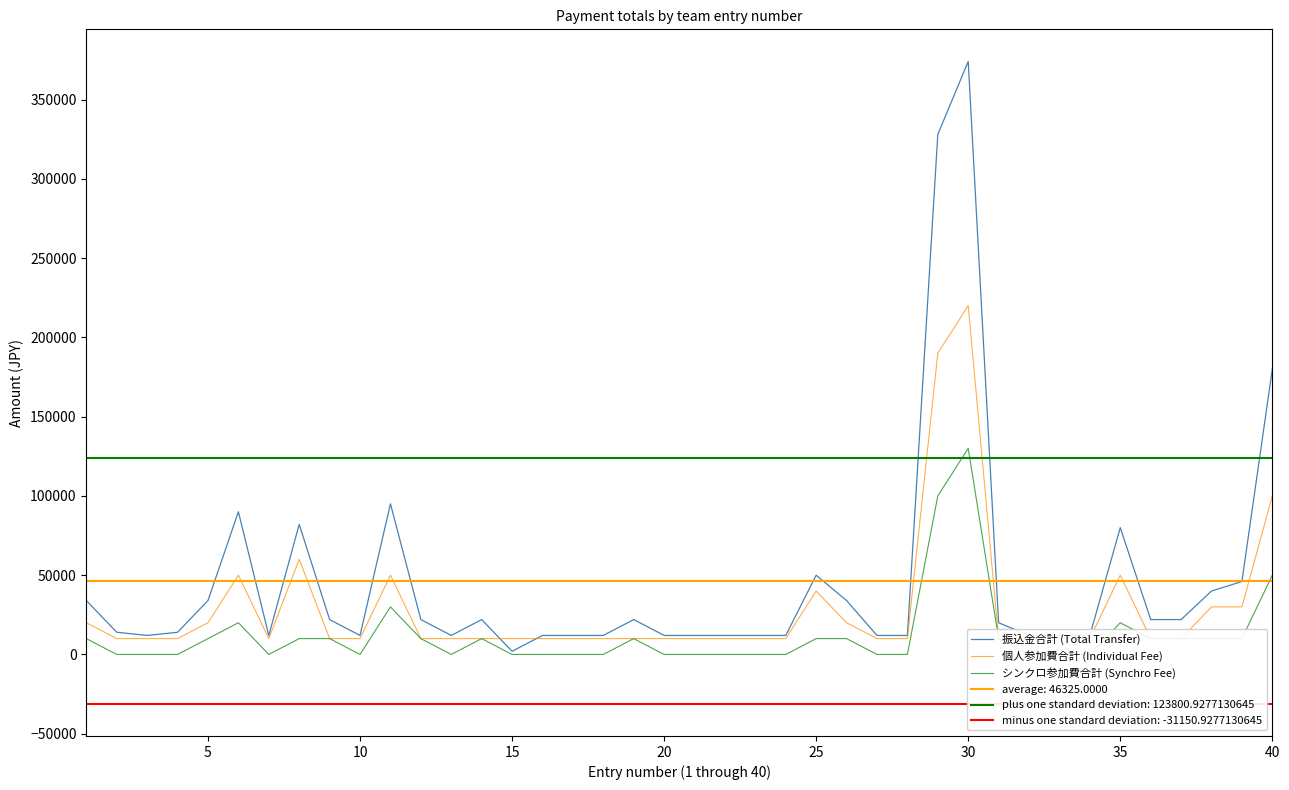

True or false: 個人参加費合計 (Individual Fee) and 振込金合計 (Total Transfer) intersect in this chart.

True